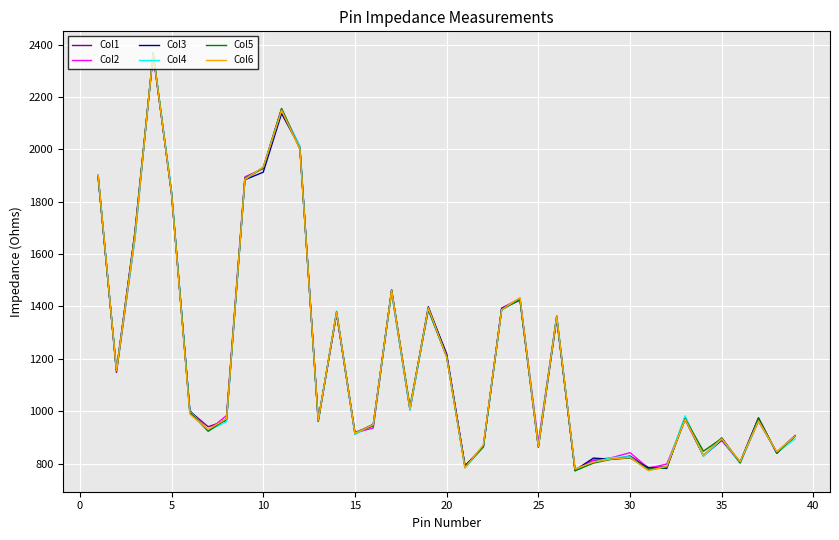

What is the average value of the Col2 series?

1201.1